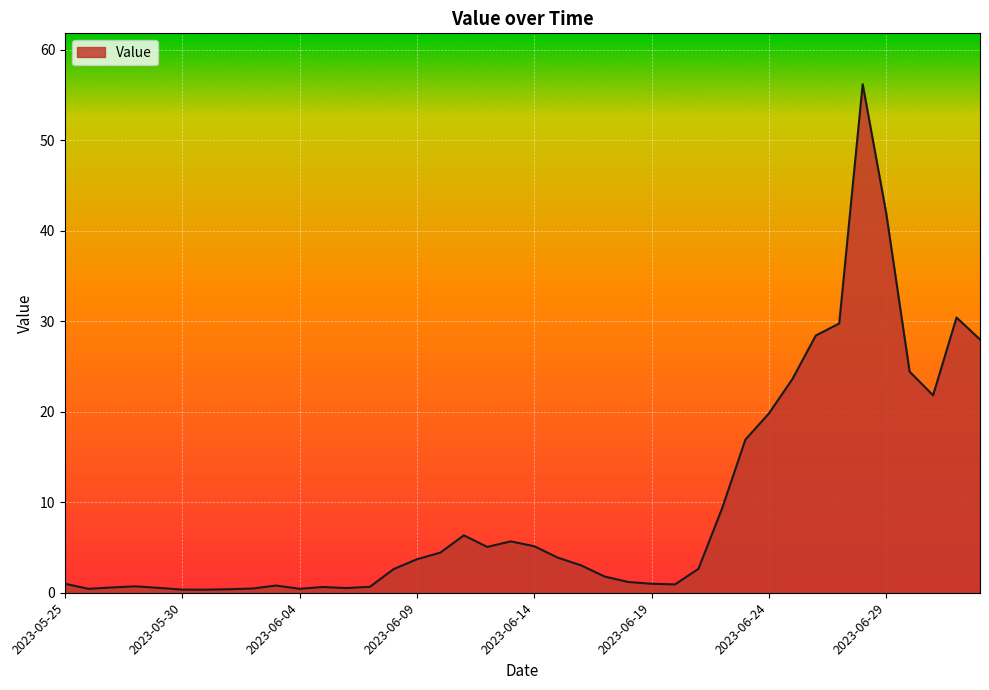

What is the greatest value displayed?

56.2